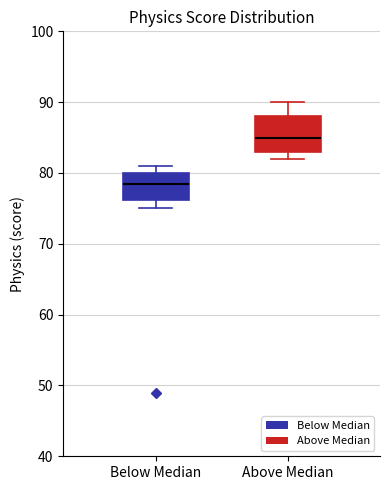

Where is the lower edge of the box for Below Median on the y-axis? The values are not printed on the chart, so give them approximately, as read against the axis.

76